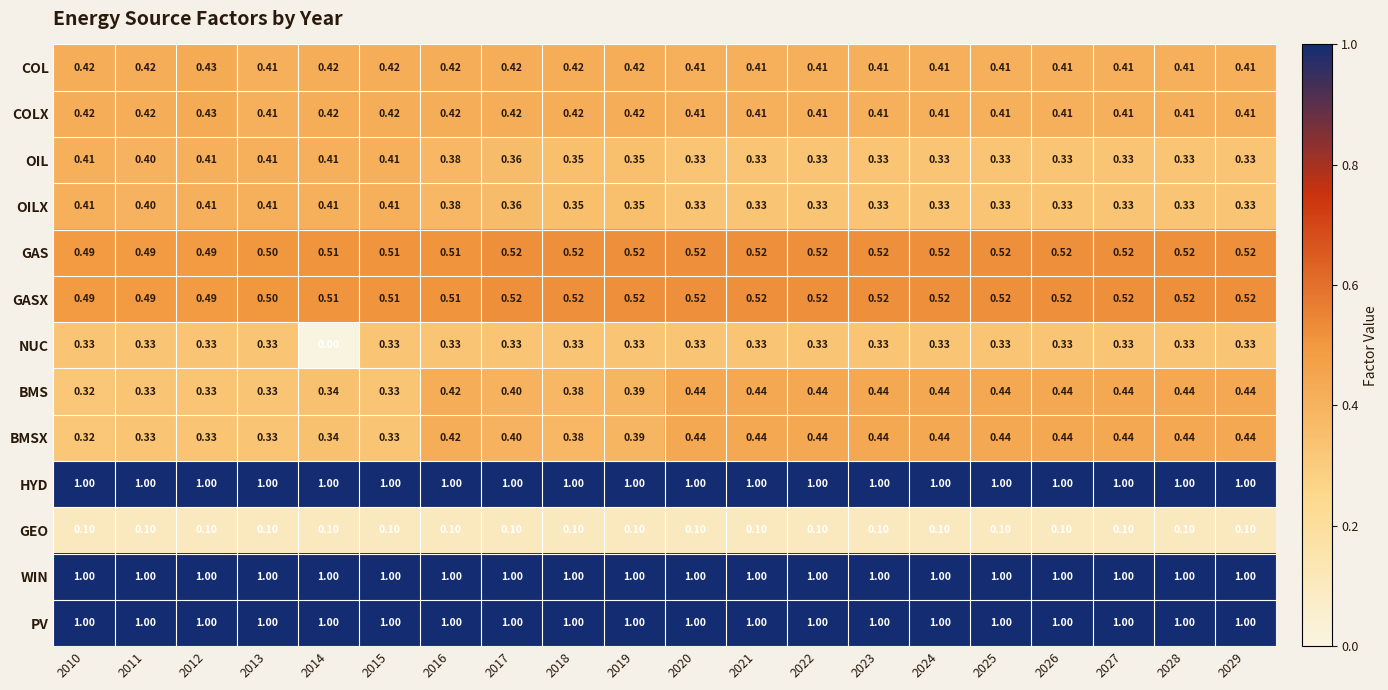

Is the value of COLX at 2013 greater than the value of BMSX at 2012?

Yes